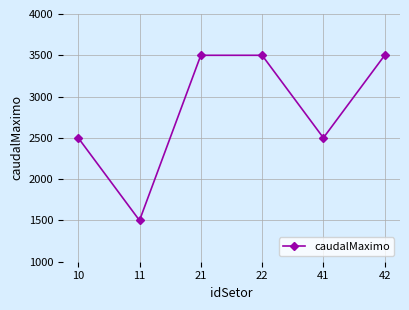

What is the difference between the maximum and minimum values?

2000